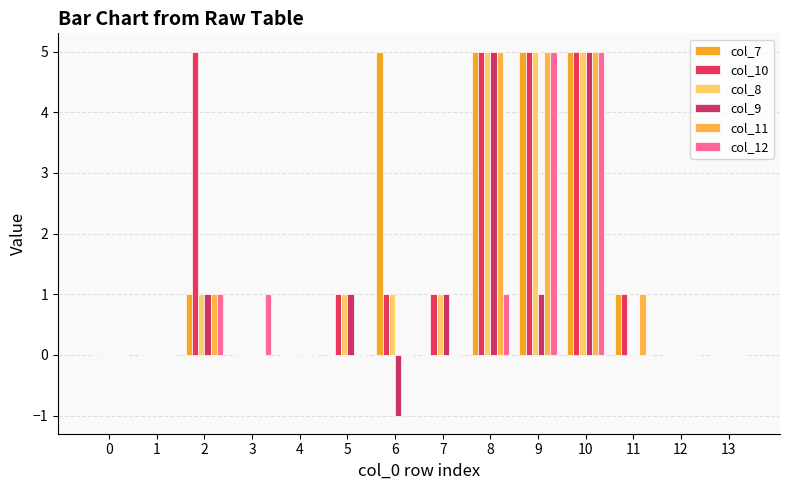

What are all the series names shown in the legend?

col_7, col_10, col_8, col_9, col_11, col_12